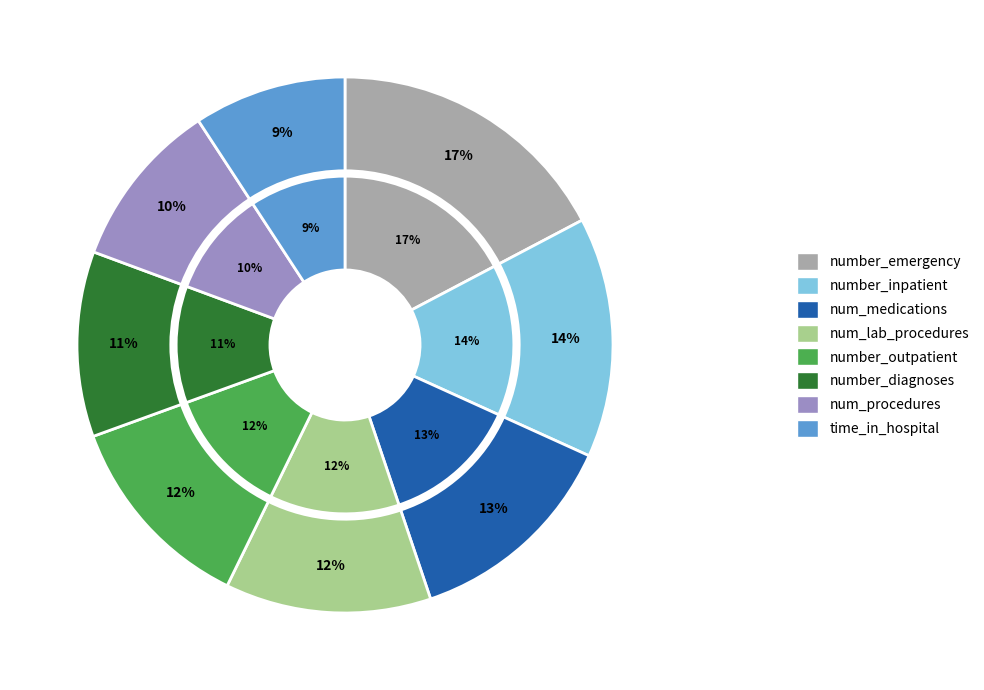

What percentage is the num_procedures slice, to the nearest percent?

10%